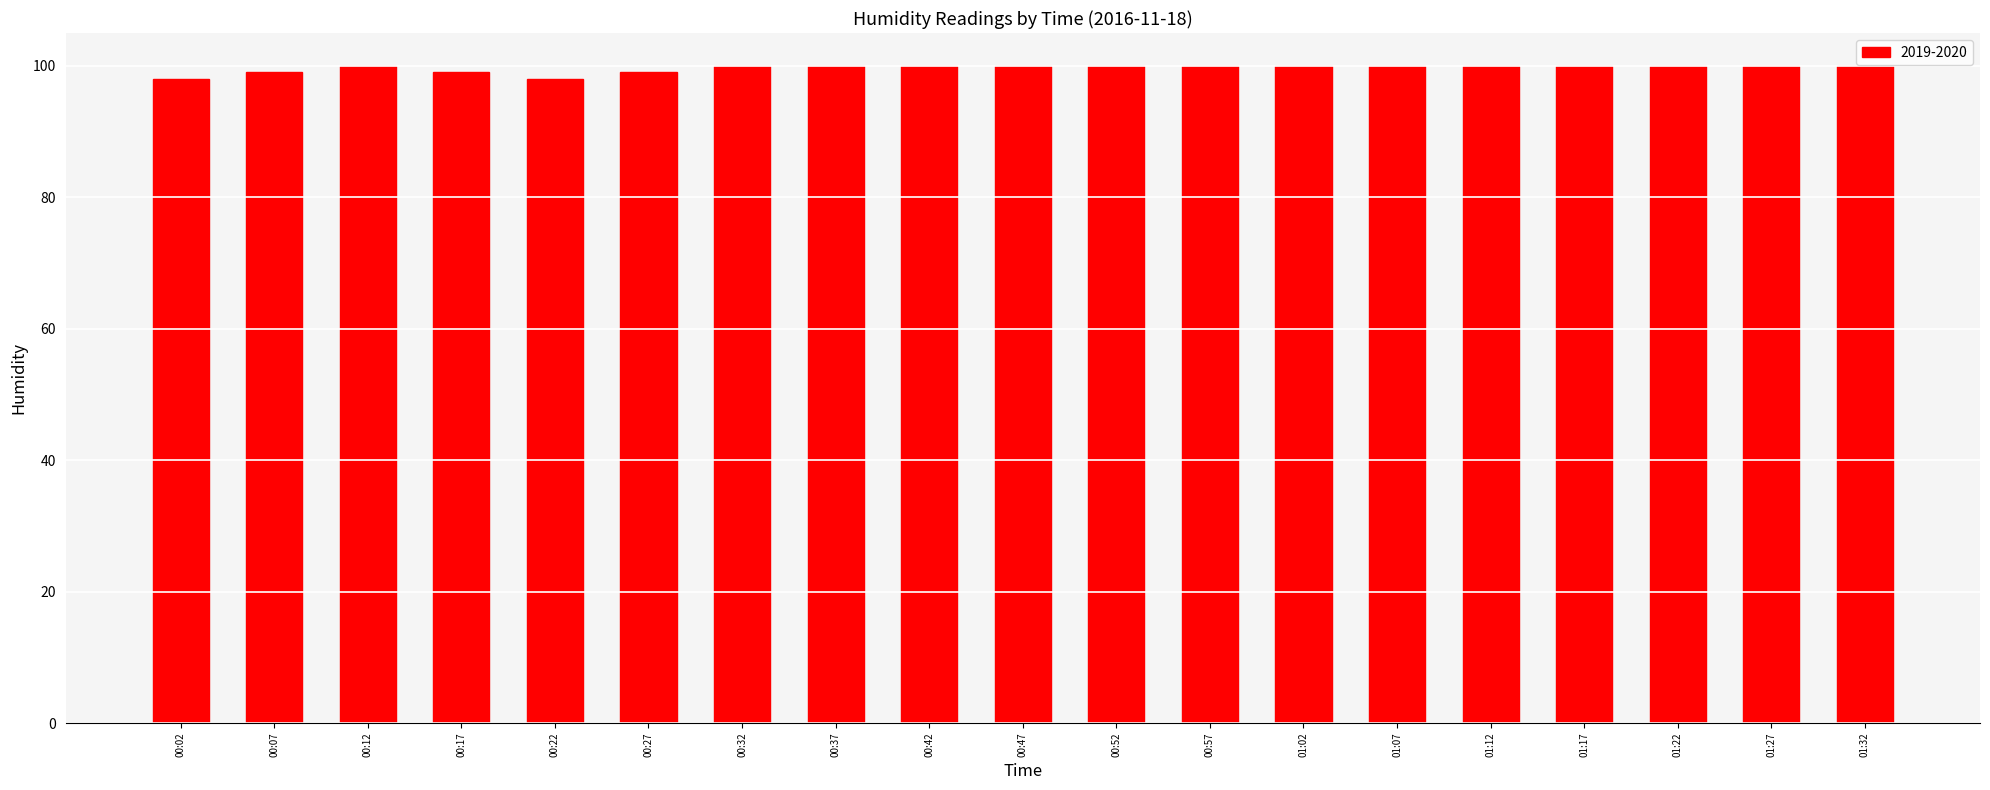

What is the sum of the values at 00:12 and 00:57?

200